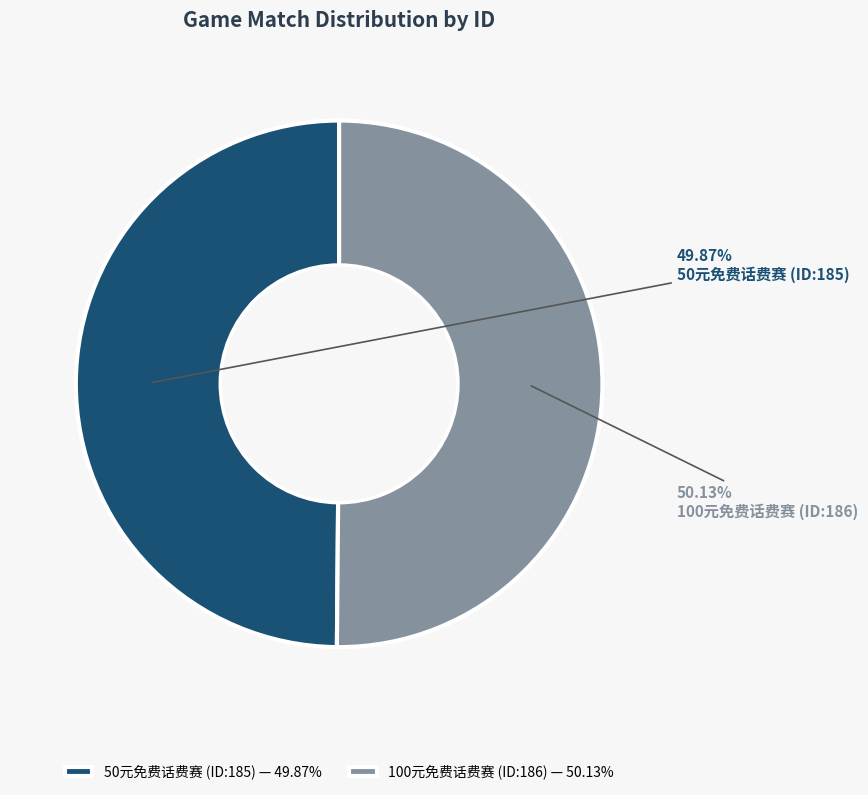

Do 50元免费话费赛 (ID:185) and 100元免费话费赛 (ID:186) together represent more than half of the pie?

Yes